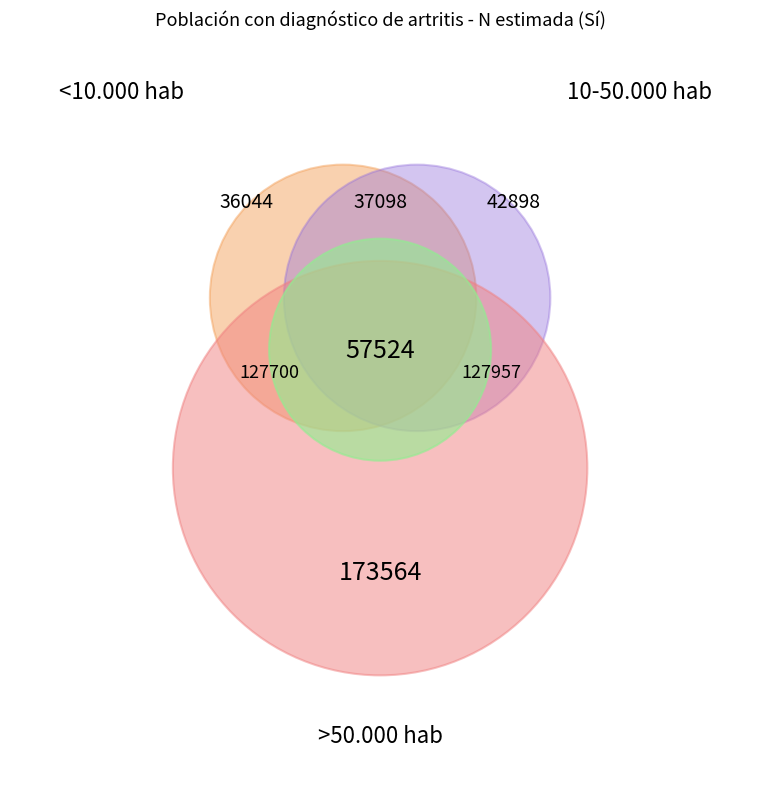

Do >50.000 hab and Capitales together represent more than half of the pie?

Yes